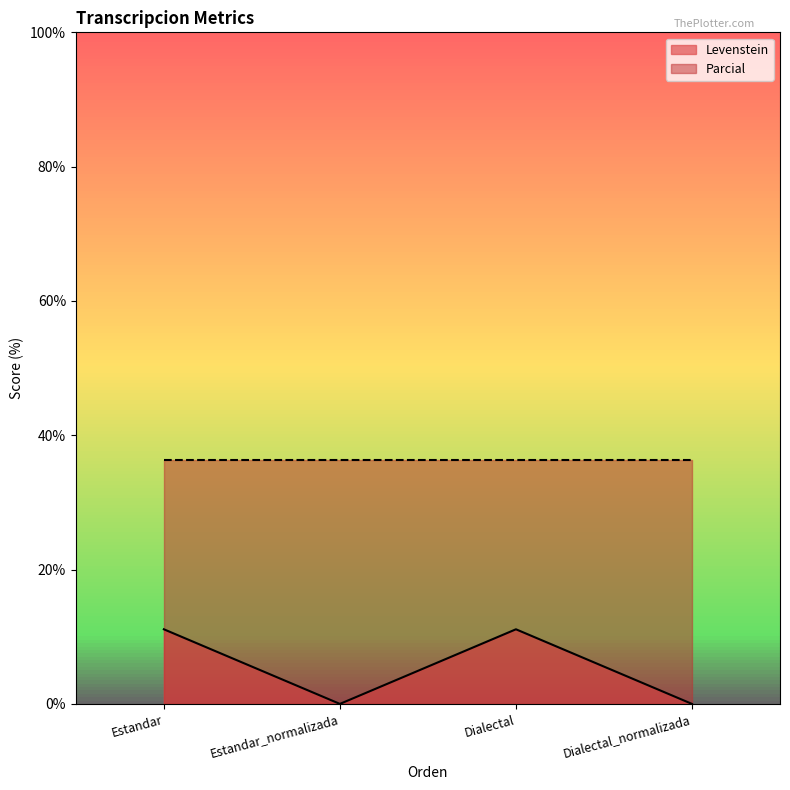

What is the change in value from Estandar to Estandar_normalizada?

-11.1